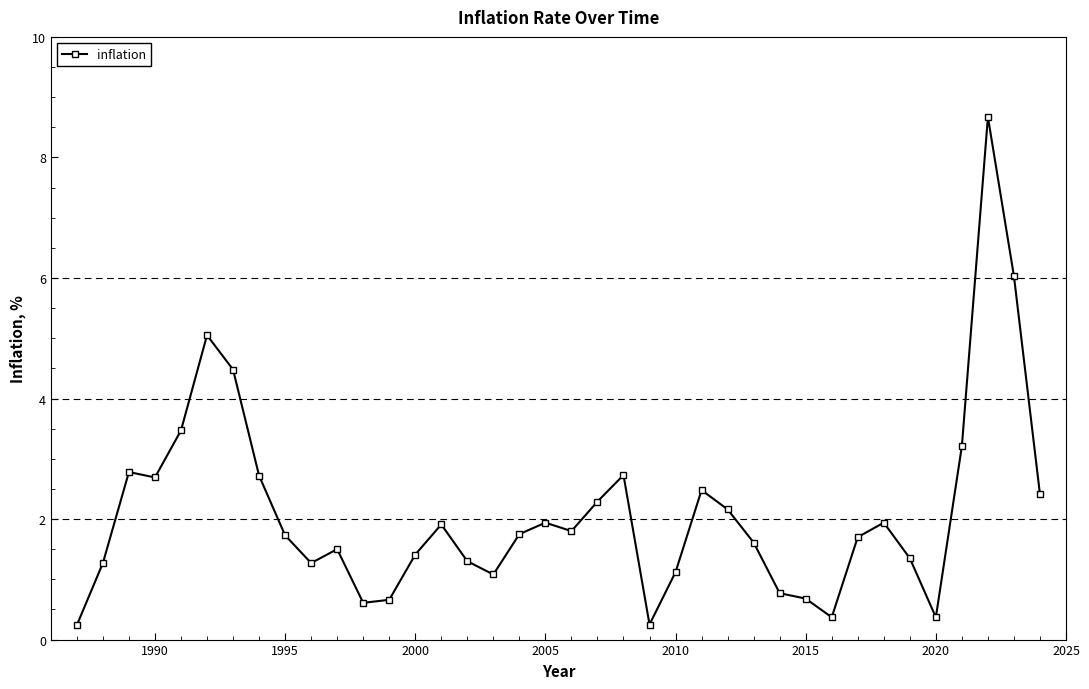

What is the maximum value shown in the chart?

8.7